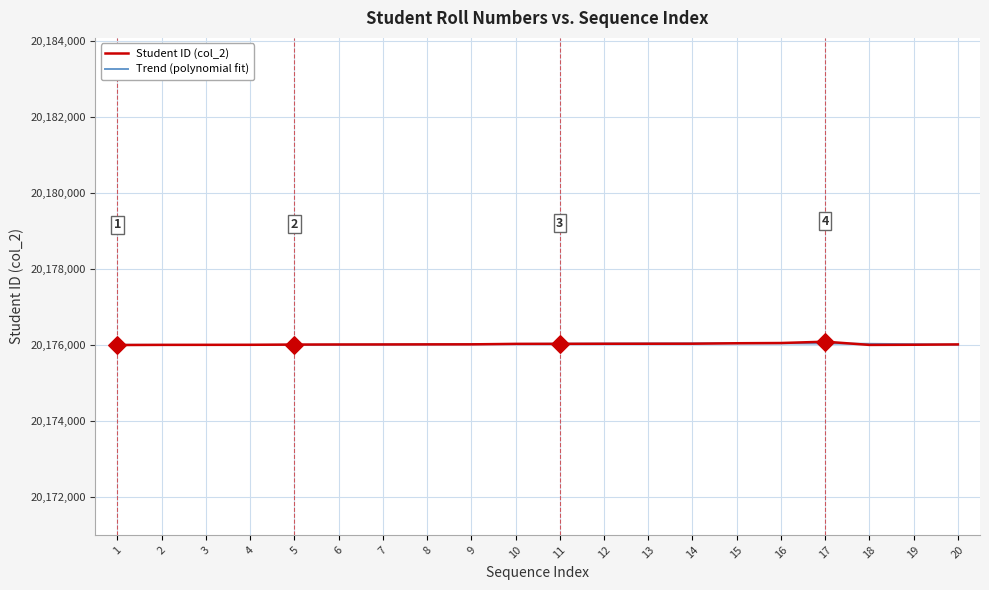

What is the total value across all series at 11?

40352067.6